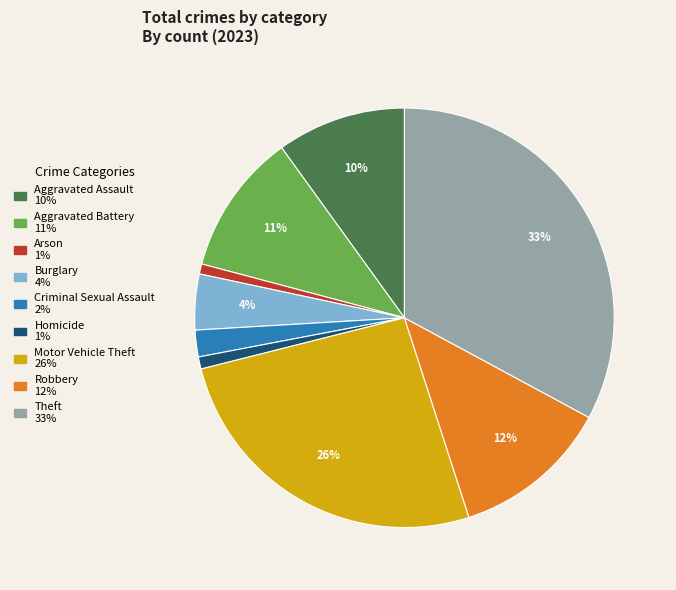

Between Criminal Sexual Assault 2% and Aggravated Battery 11%, which is larger?

Aggravated Battery 11%